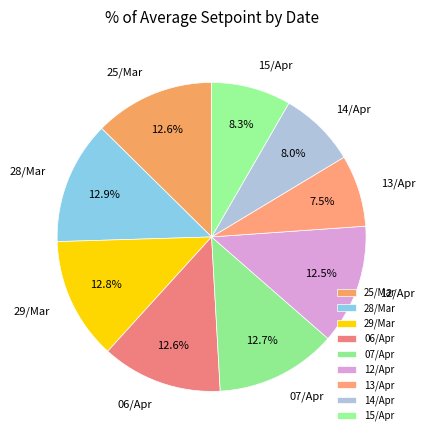

Is there a majority slice in this chart?

No